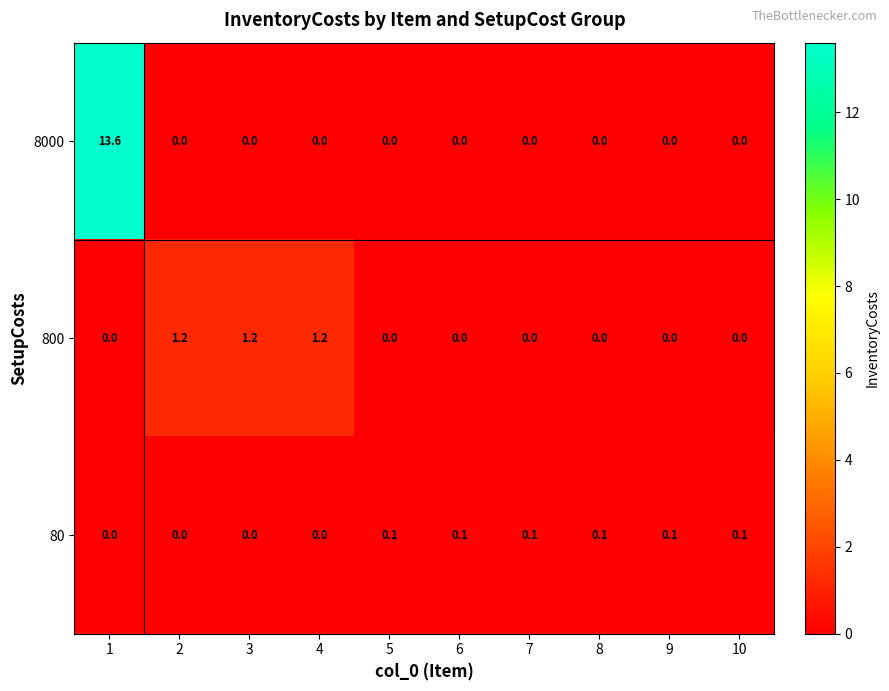

What is the spread (max minus min) of values at 4?

1.2